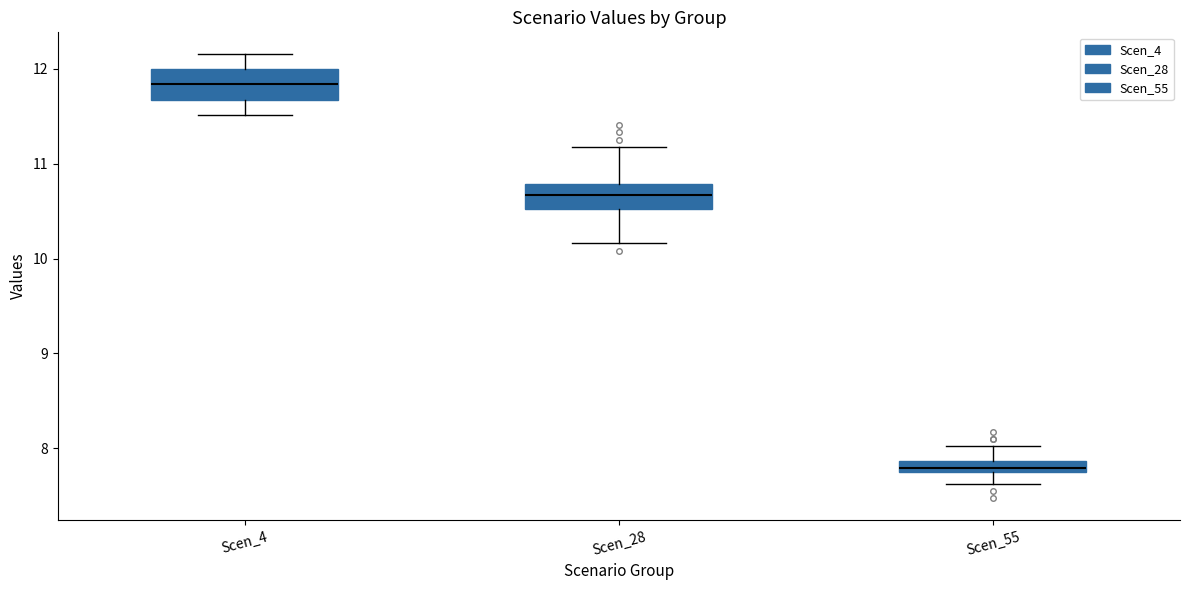

Where does the lower whisker of the box for Scen_55 end on the y-axis? The values are not printed on the chart, so give them approximately, as read against the axis.

7.6